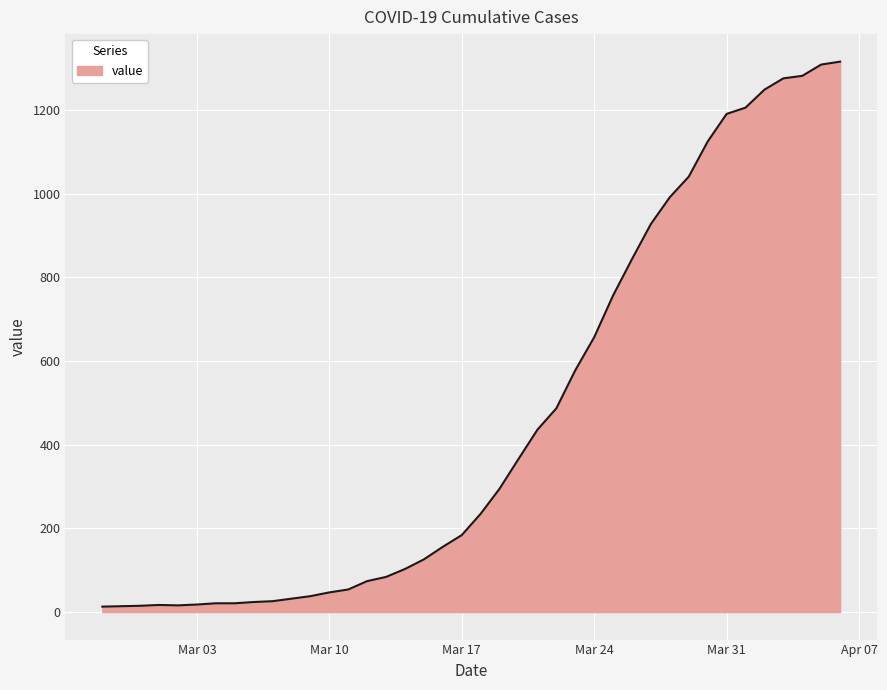

What is the difference between the maximum and minimum values?

1303